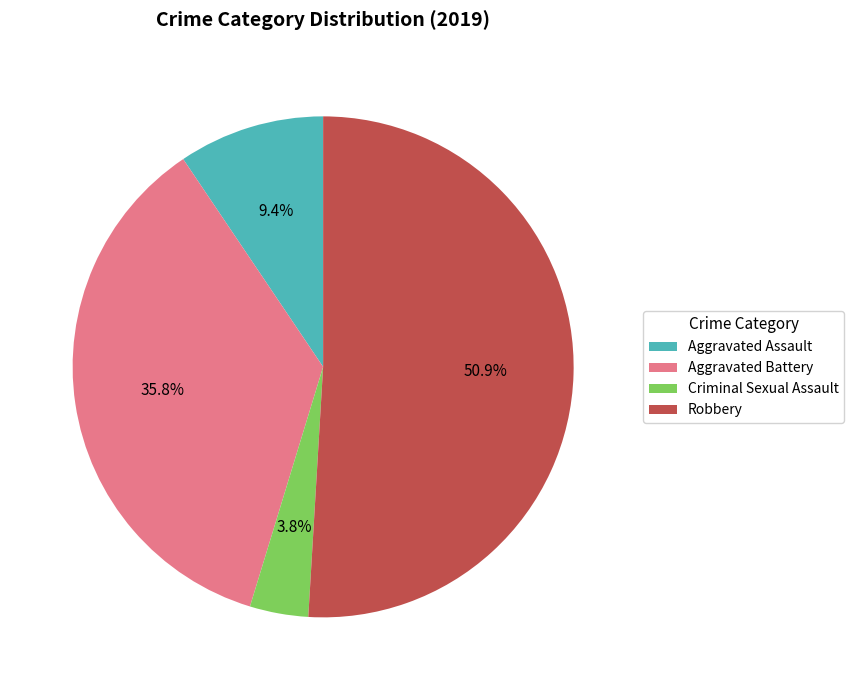

Does Aggravated Assault account for over 50% of the chart?

No